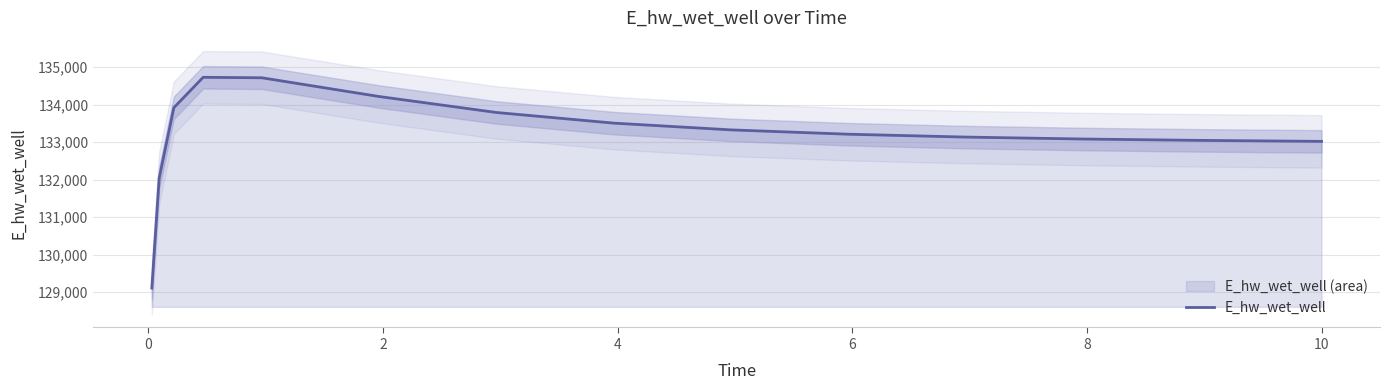

How many interior local peaks (higher than both neighbors) does the data have?

1